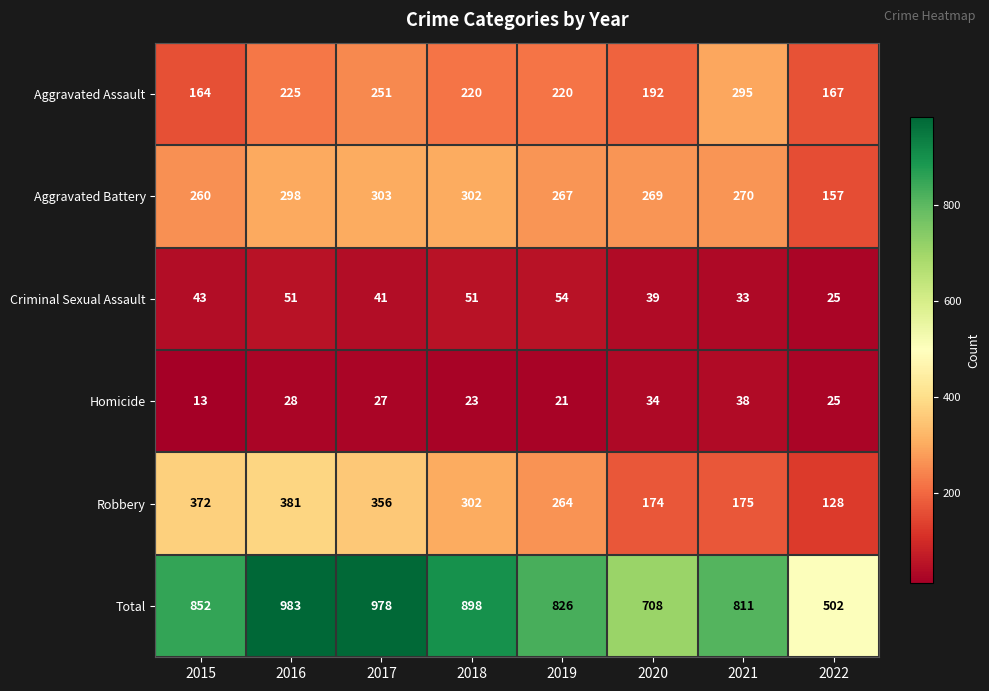

What is the difference between the maximum and minimum values in the Robbery series?

253